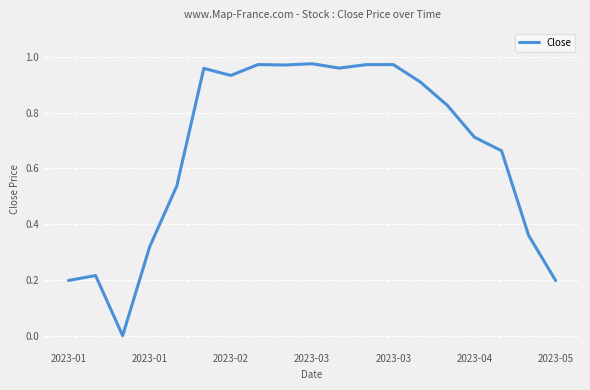

How many interior local valleys (lower than both neighbors) does the data have?

4